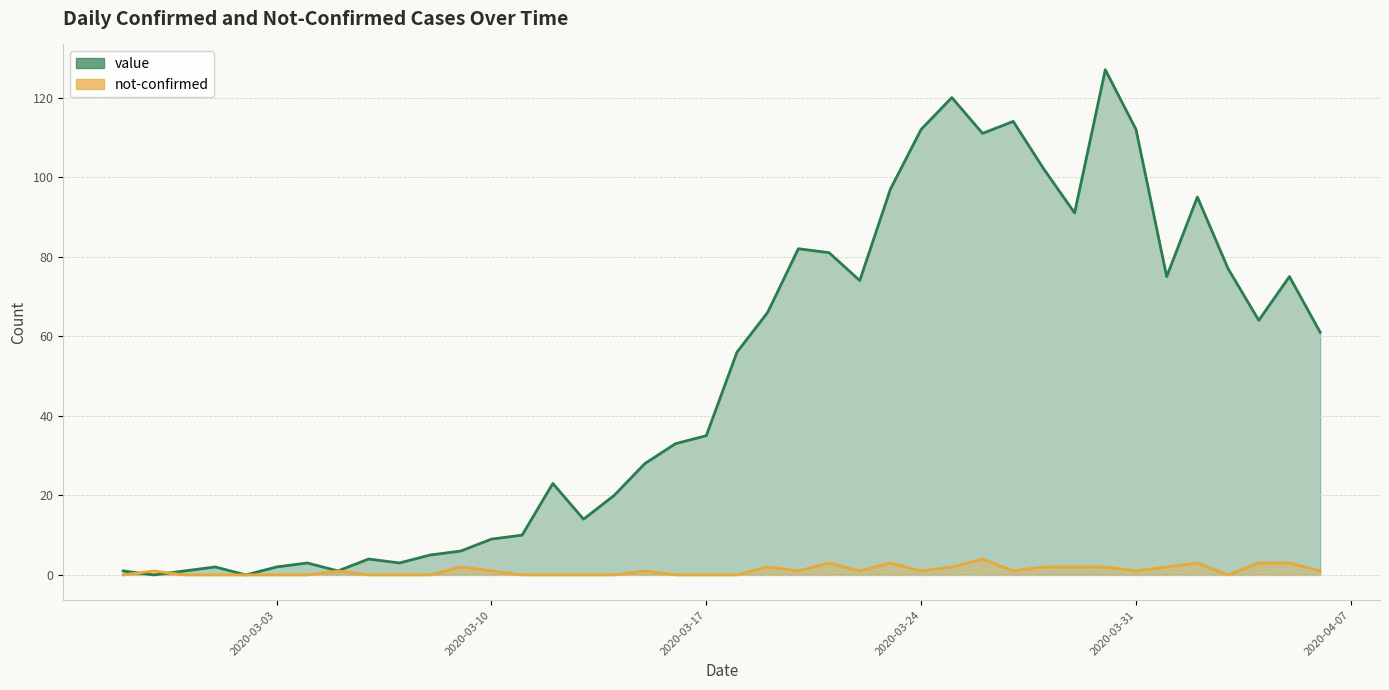

Which series has the largest range (max minus min)?

value